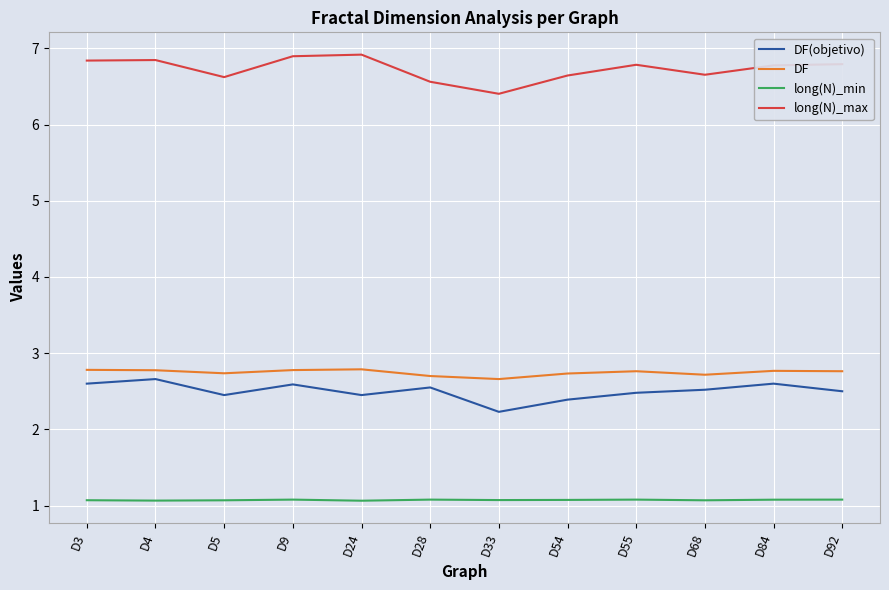

True or false: long(N)_max and DF(objetivo) cross at least once.

False